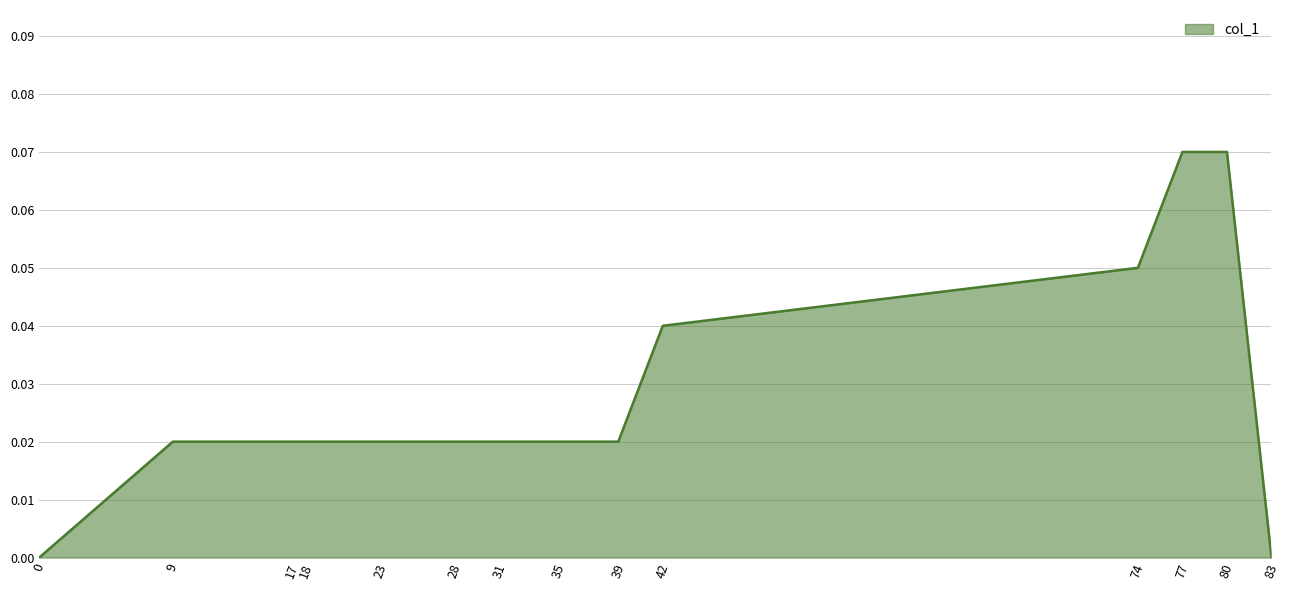

True or false: the data shows 0.0 at 9.

True